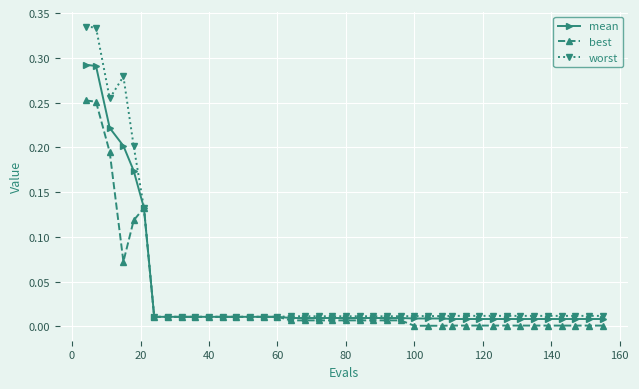

What are all the series names shown in the legend?

mean, best, worst